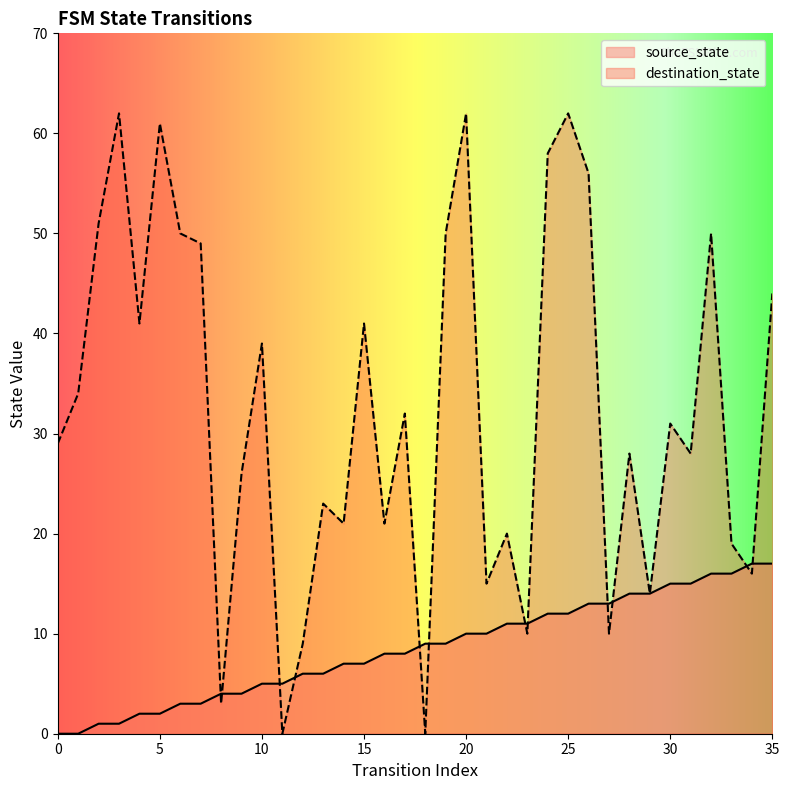

How many values in the source_state series are below 9?

18